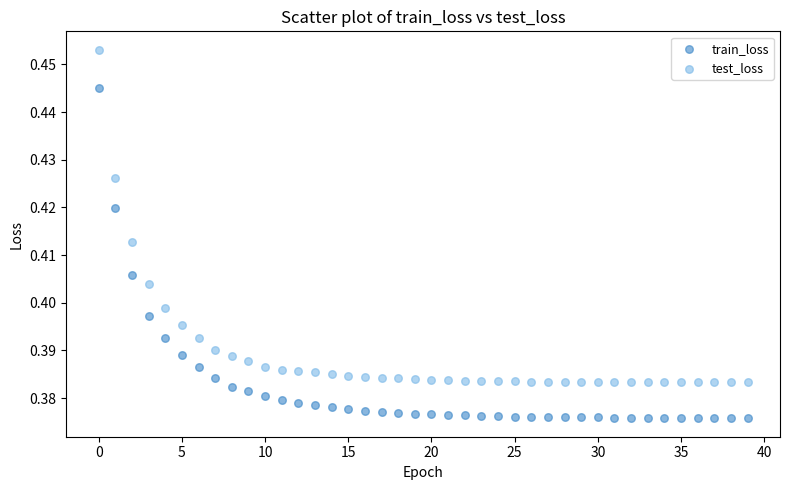

Which series contains the lowest Y value?

train_loss